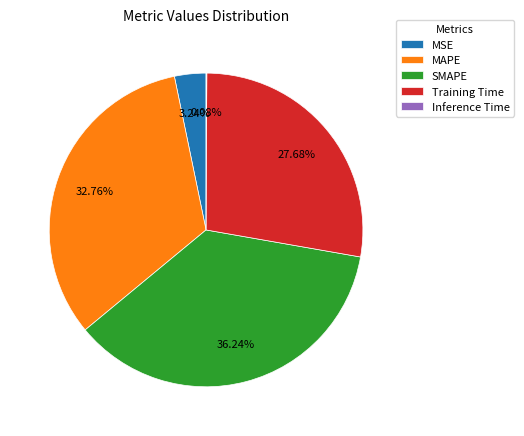

Which slice is the largest?

SMAPE